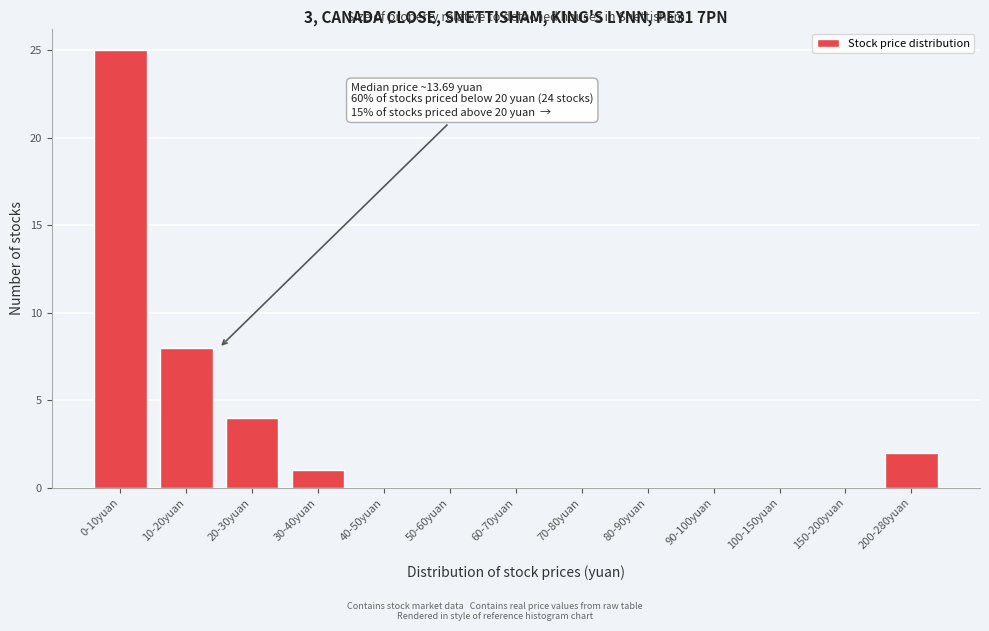

Reading left to right, list all the values displayed in this chart.

0-10yuan=25	10-20yuan=8	20-30yuan=4	30-40yuan=1	40-50yuan=0	50-60yuan=0	60-70yuan=0	70-80yuan=0	80-90yuan=0	90-100yuan=0	100-150yuan=0	150-200yuan=0	200-280yuan=2